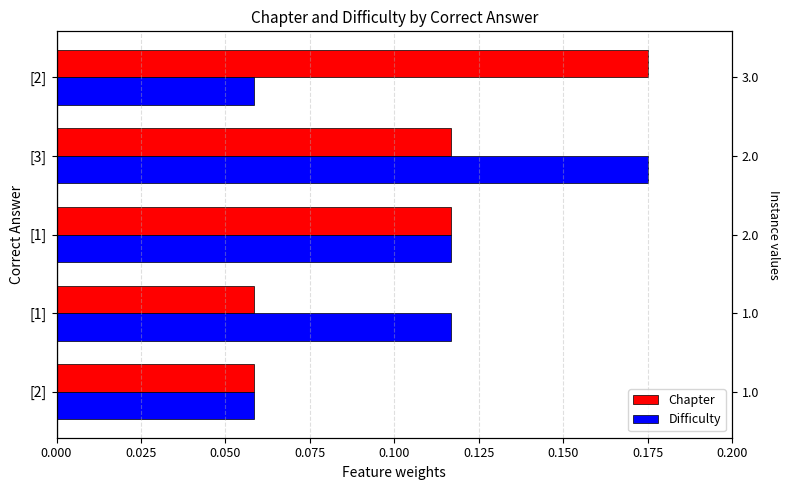

What is the maximum value for Difficulty?

0.2